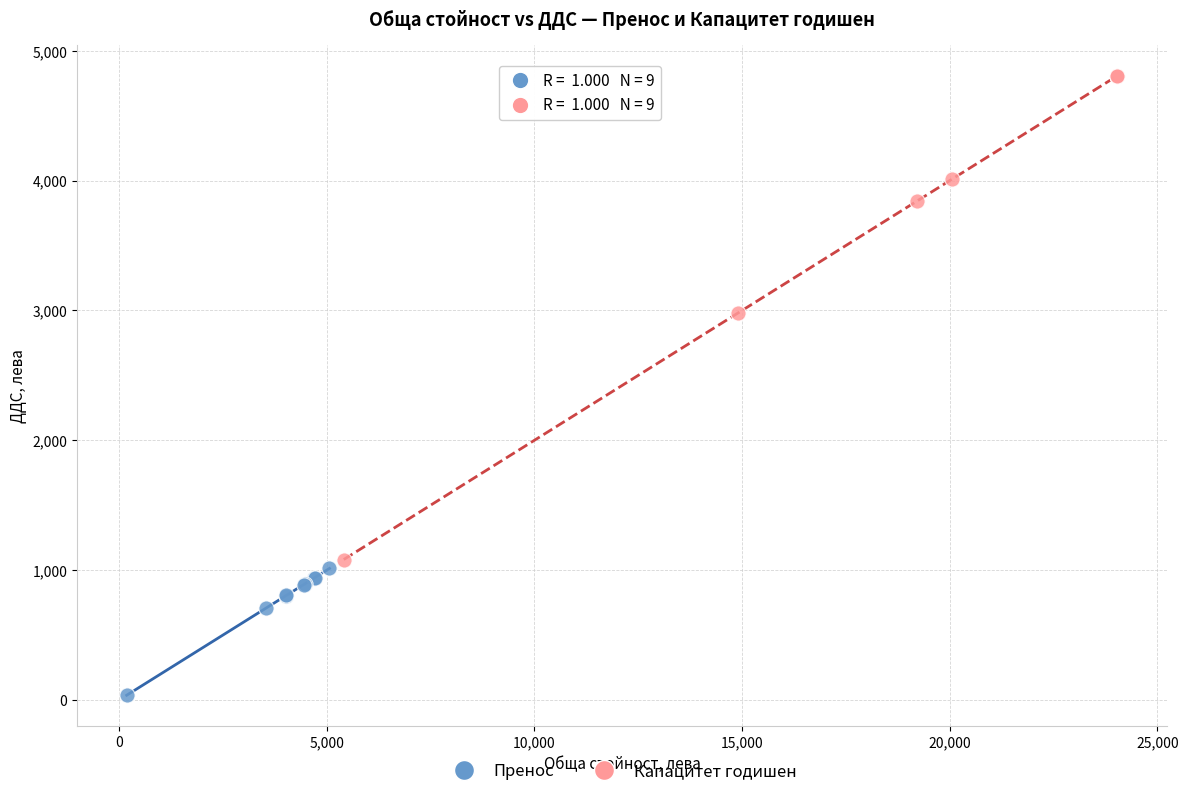

Which series reaches the maximum Y coordinate?

Капацитет годишен